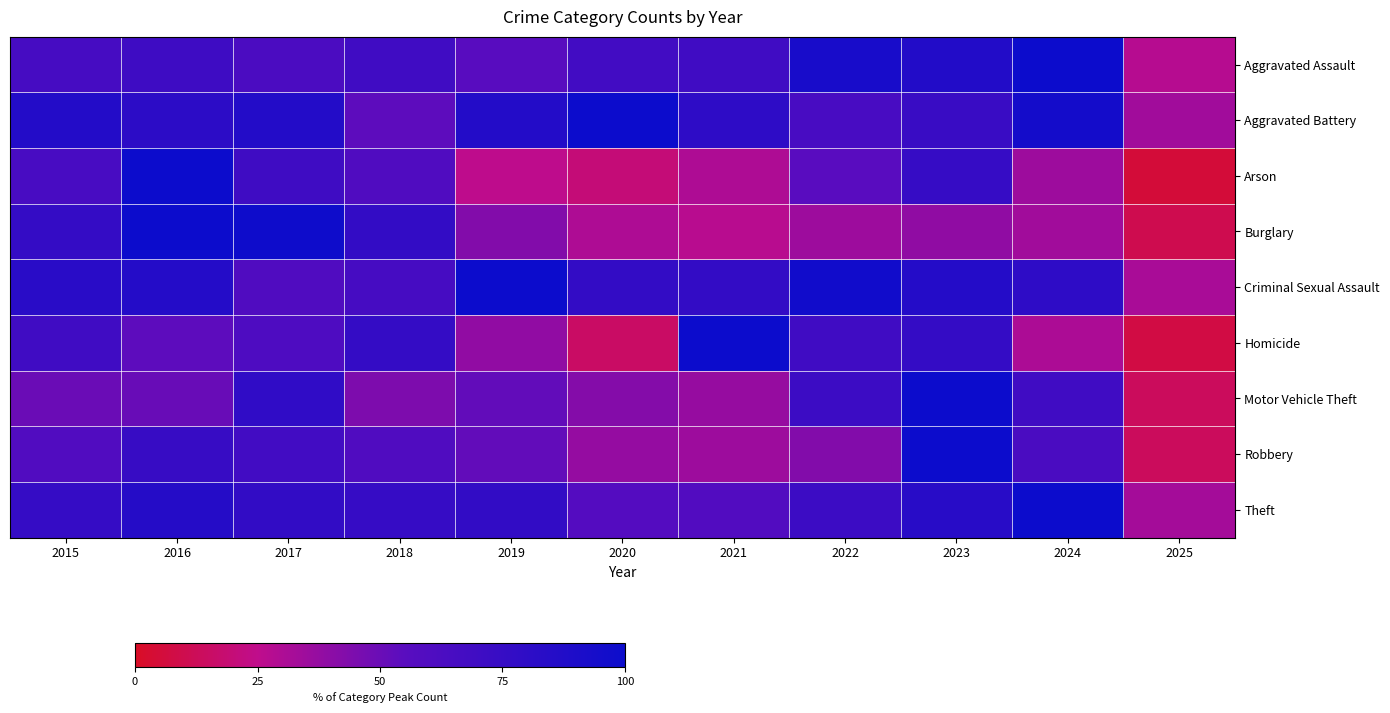

Between 2020 and 2024, which is larger?

2024